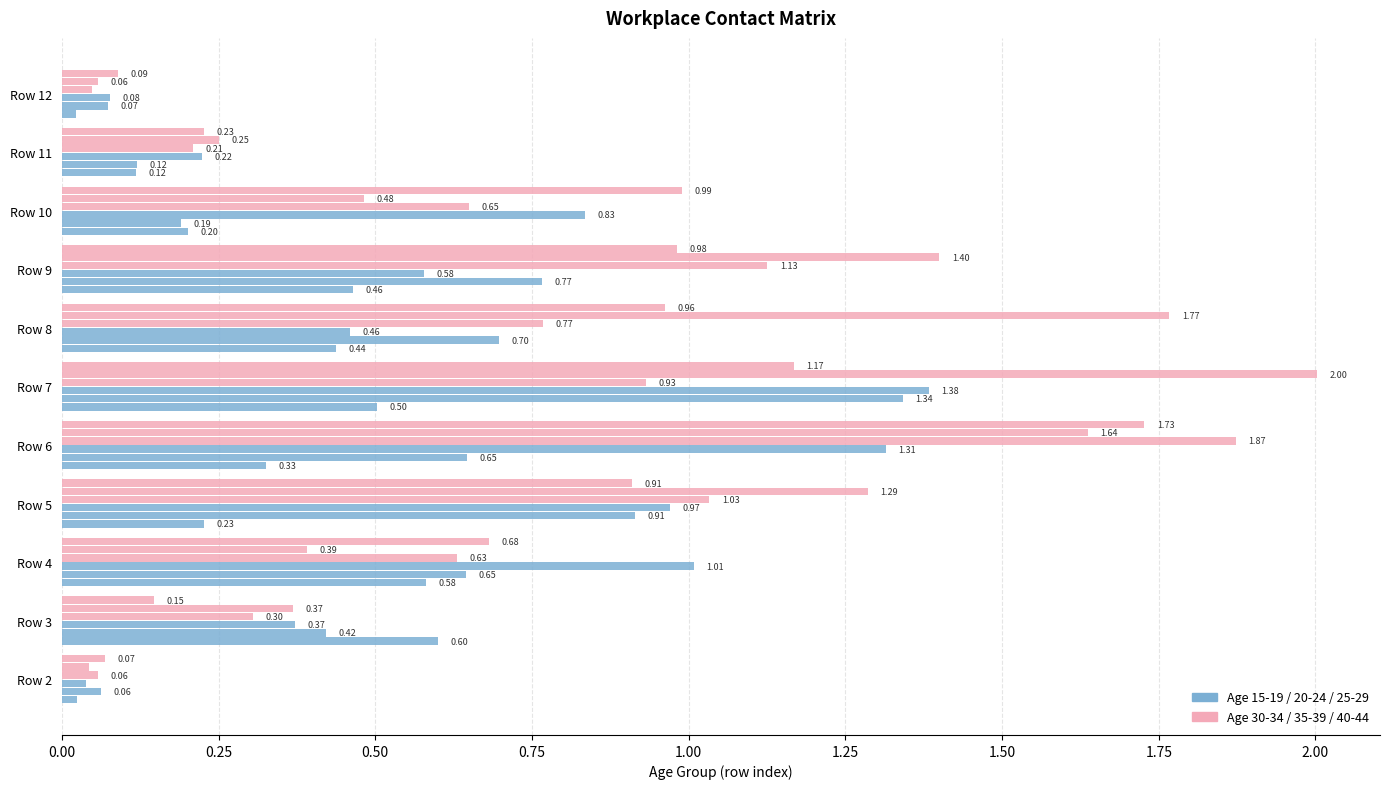

The Age 15-19 series shows 0.2 at Row 11. True or false?

False